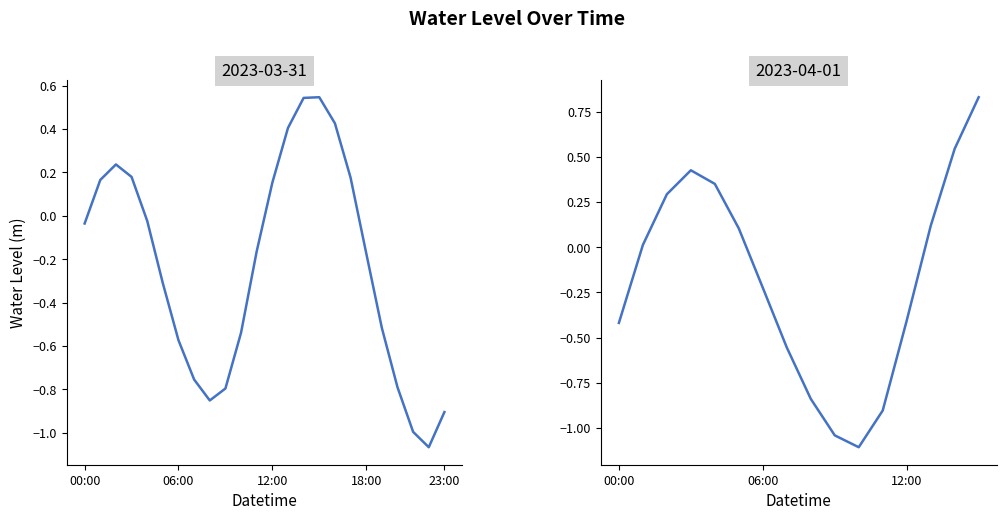

The chart shows a value of -1.0 at 9. True or false?

True